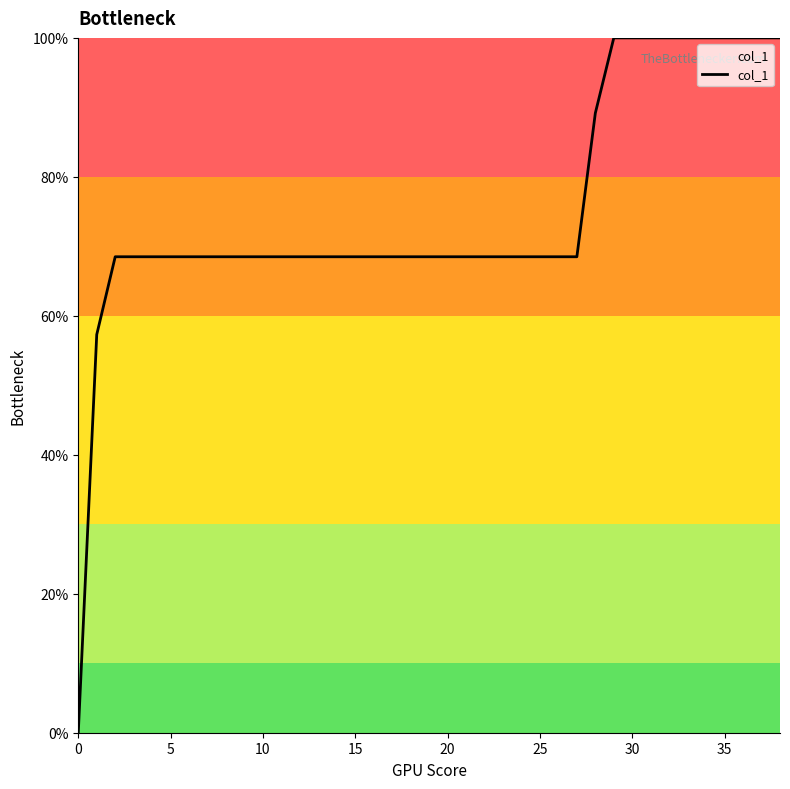

How many lines are shown in the chart?

1